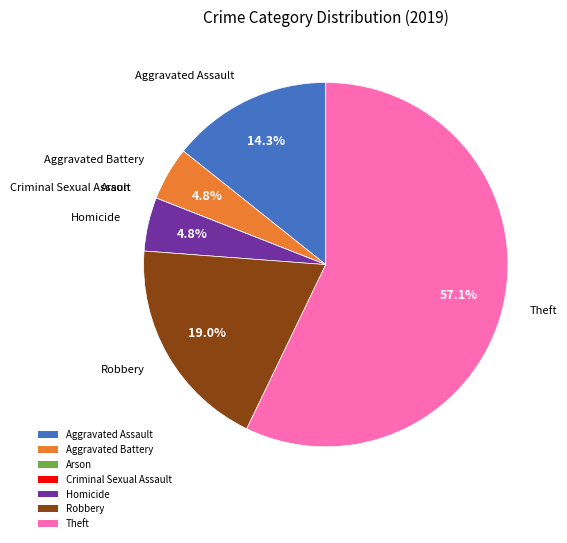

What percentage is the Homicide slice, to the nearest percent?

5%